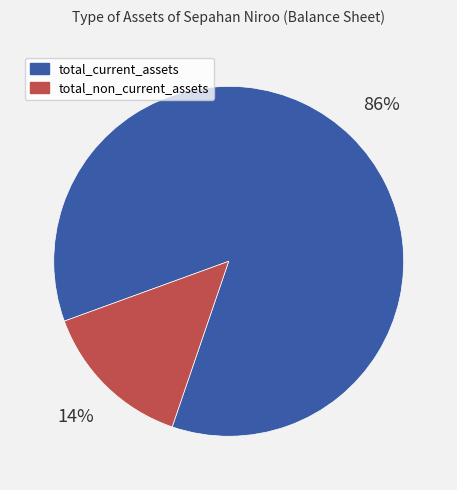

To the nearest percent, what is the combined percentage of total_current_assets and total_non_current_assets?

100%